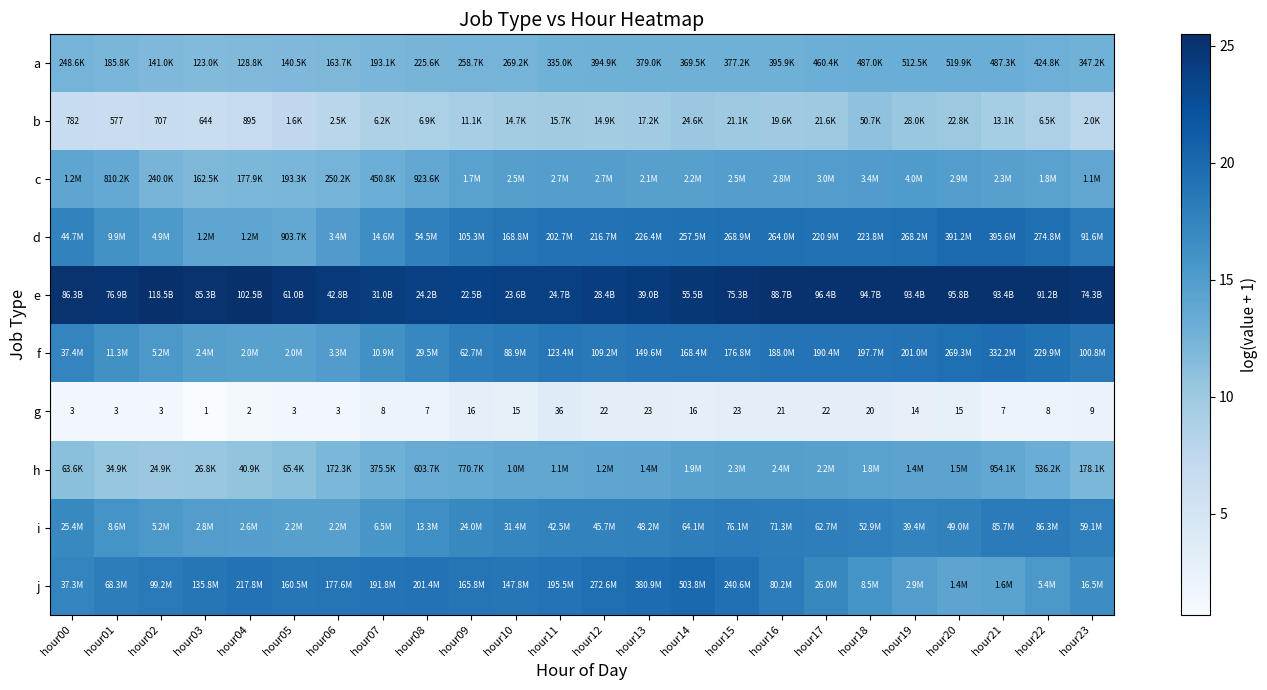

How many data points does each series have?

24